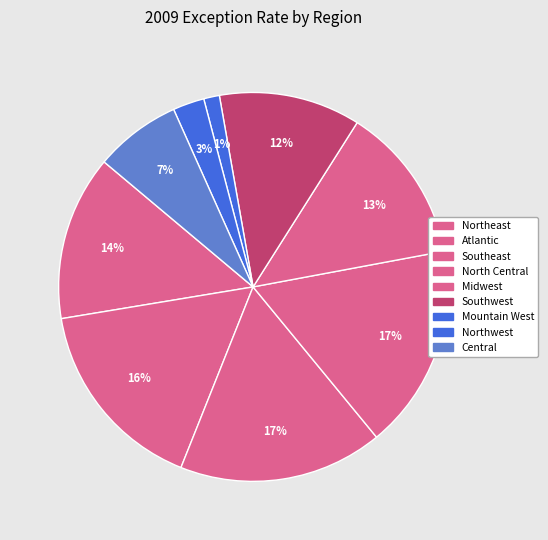

To the nearest percent, what is the difference between the largest and smallest slice percentages?

16%